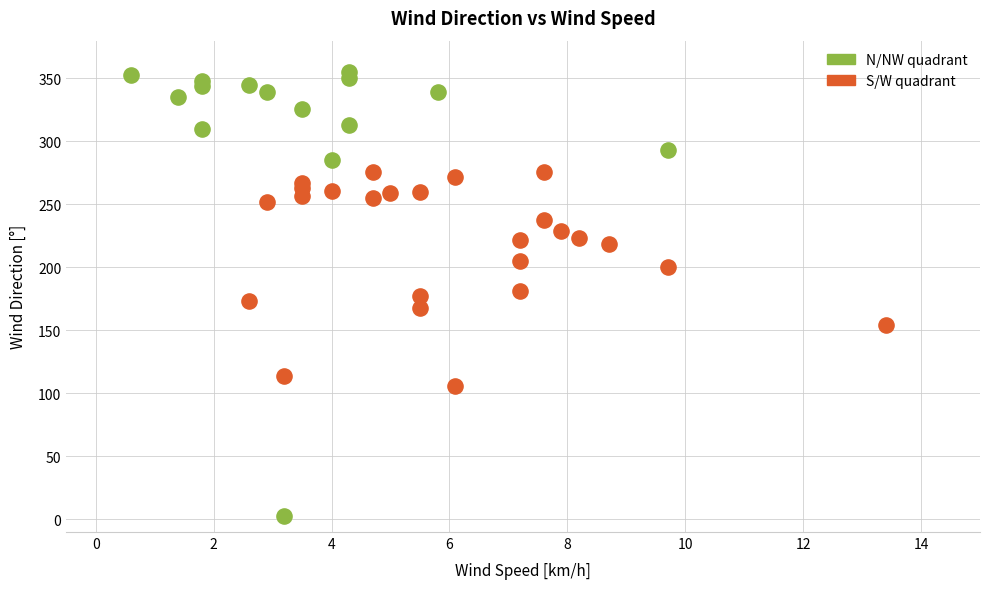

Which series has the largest Y range (max minus min)?

N/NW quadrant